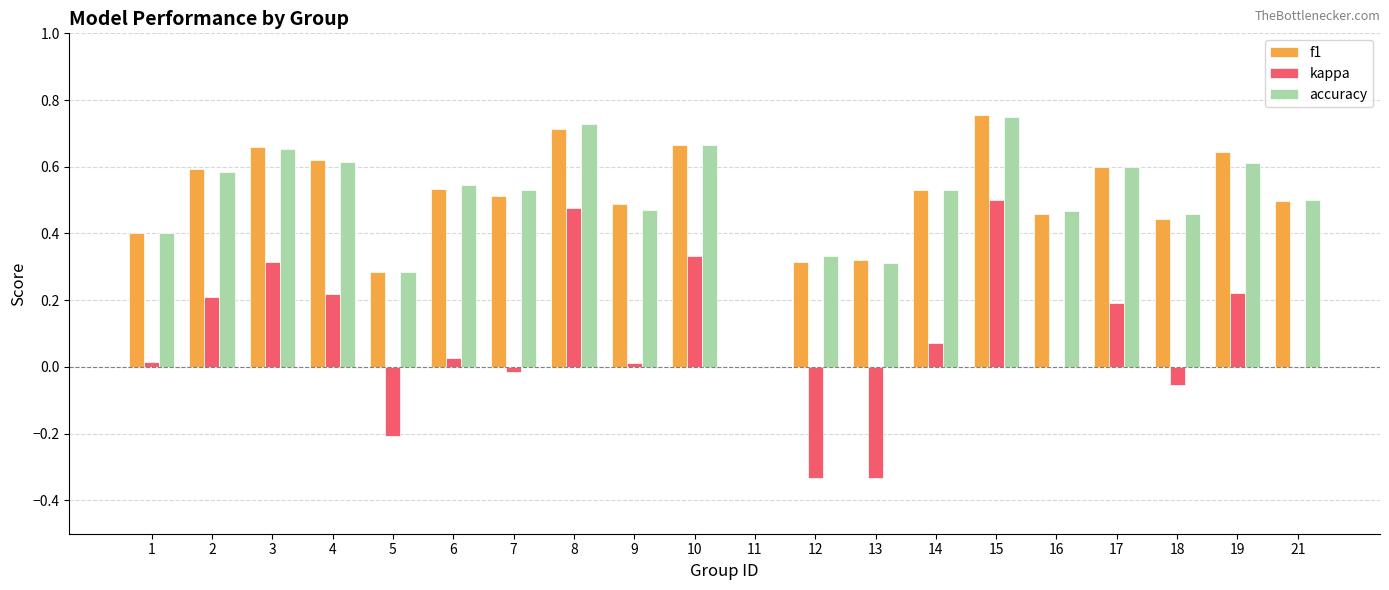

Is it true that kappa equals 0.5 at 8?

True